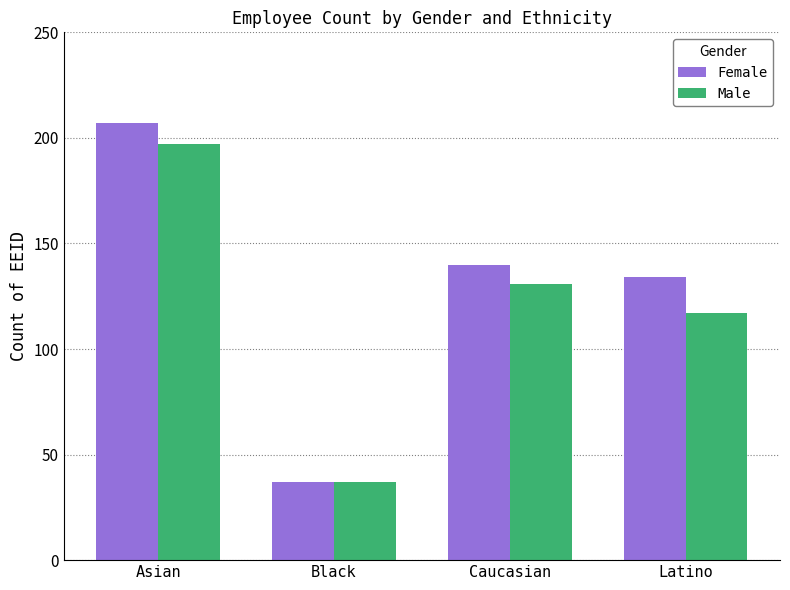

True or false: Male has a value of 51 at Latino.

False